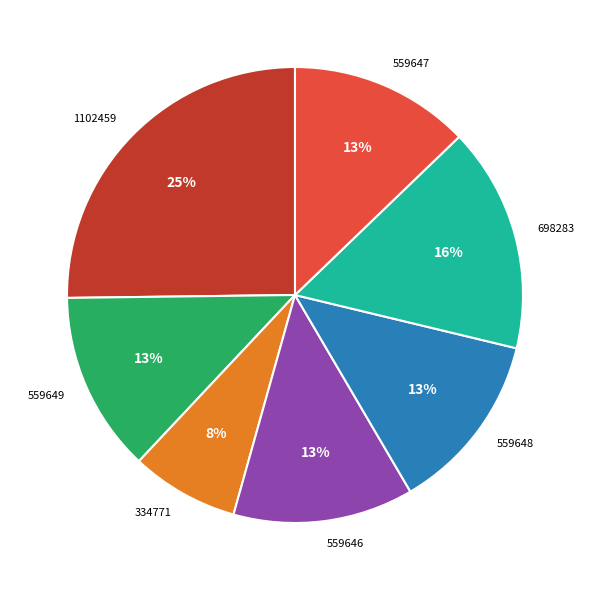

How many segments does this pie chart have?

7